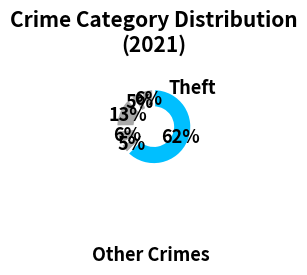

How many segments does this pie chart have?

8